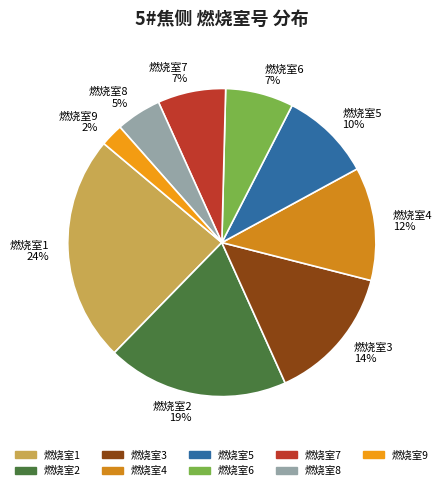

To the nearest percent, what is the average slice percentage?

11%